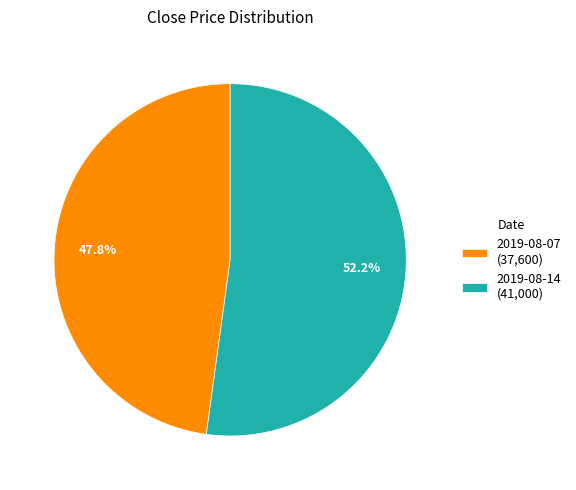

To the nearest percent, what is the difference between the 2019-08-07 and 2019-08-14 slice percentages?

4%